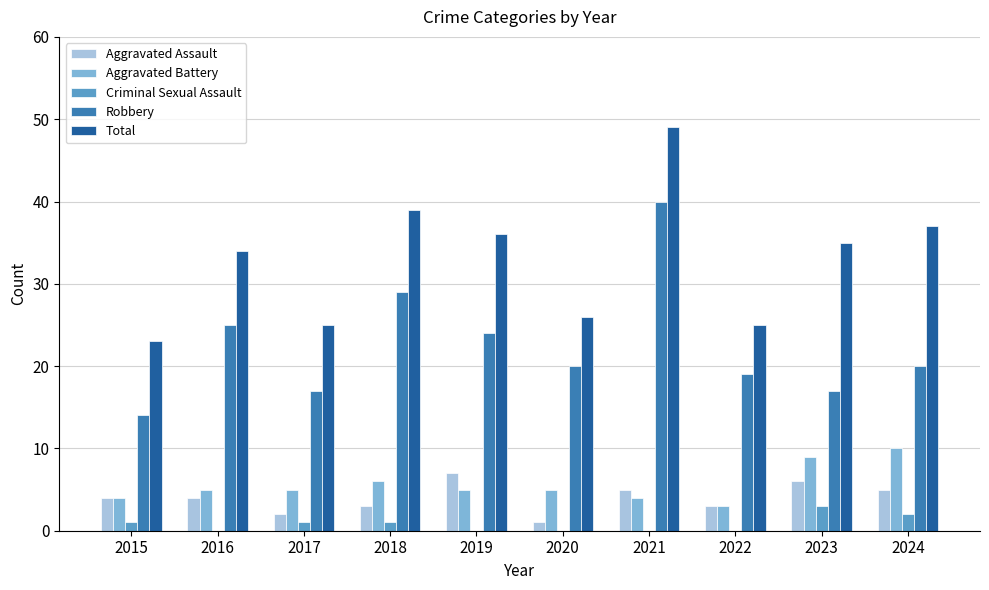

Which series has the largest total across all categories?

Total